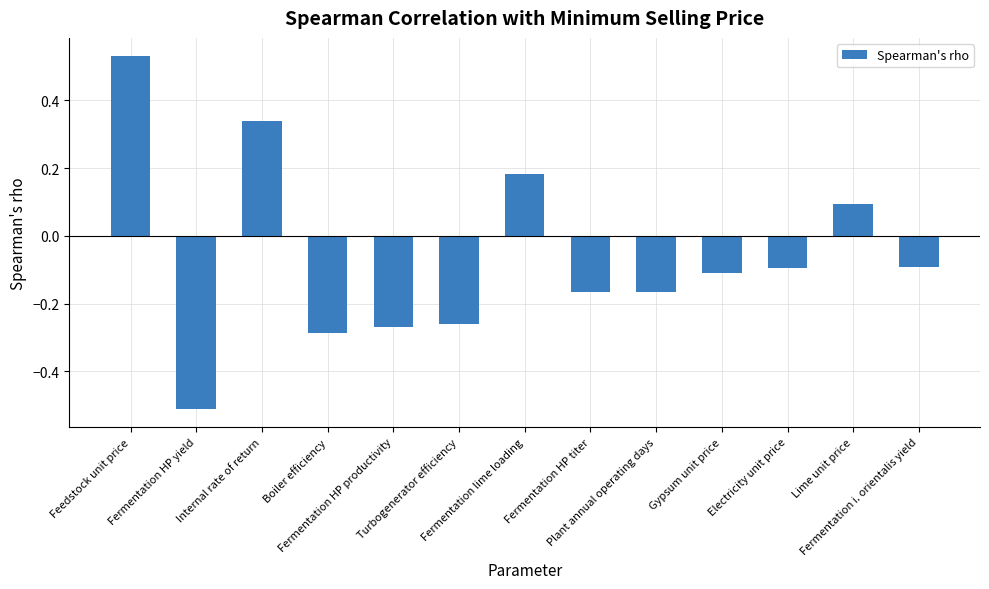

Count the number of categories in the chart.

13